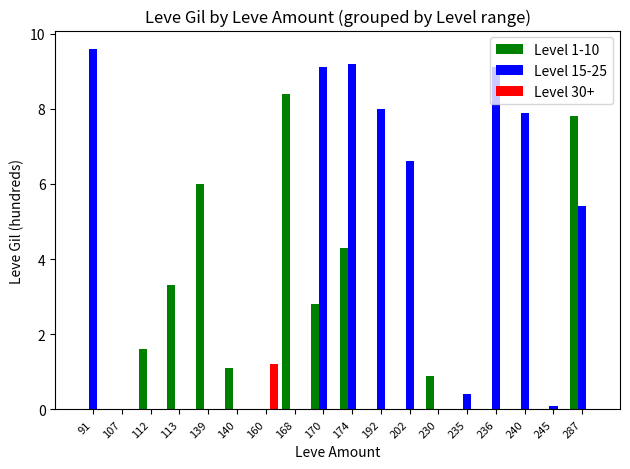

Reading right to left, transcribe all the data shown in this chart.

Level 1-10: 287=7.8	245=0.0	240=0.0	236=0.0	235=0.0	230=0.9	202=0.0	192=0.0	174=4.3	170=2.8	168=8.4	160=0.0	140=1.1	139=6.0	113=3.3	112=1.6	107=0.0	91=0.0
Level 15-25: 287=5.4	245=0.1	240=7.9	236=9.1	235=0.4	230=0.0	202=6.6	192=8.0	174=9.2	170=9.1	168=0.0	160=0.0	140=0.0	139=0.0	113=0.0	112=0.0	107=0.0	91=9.6
Level 30+: 287=0.0	245=0.0	240=0.0	236=0.0	235=0.0	230=0.0	202=0.0	192=0.0	174=0.0	170=0.0	168=0.0	160=1.2	140=0.0	139=0.0	113=0.0	112=0.0	107=0.0	91=0.0